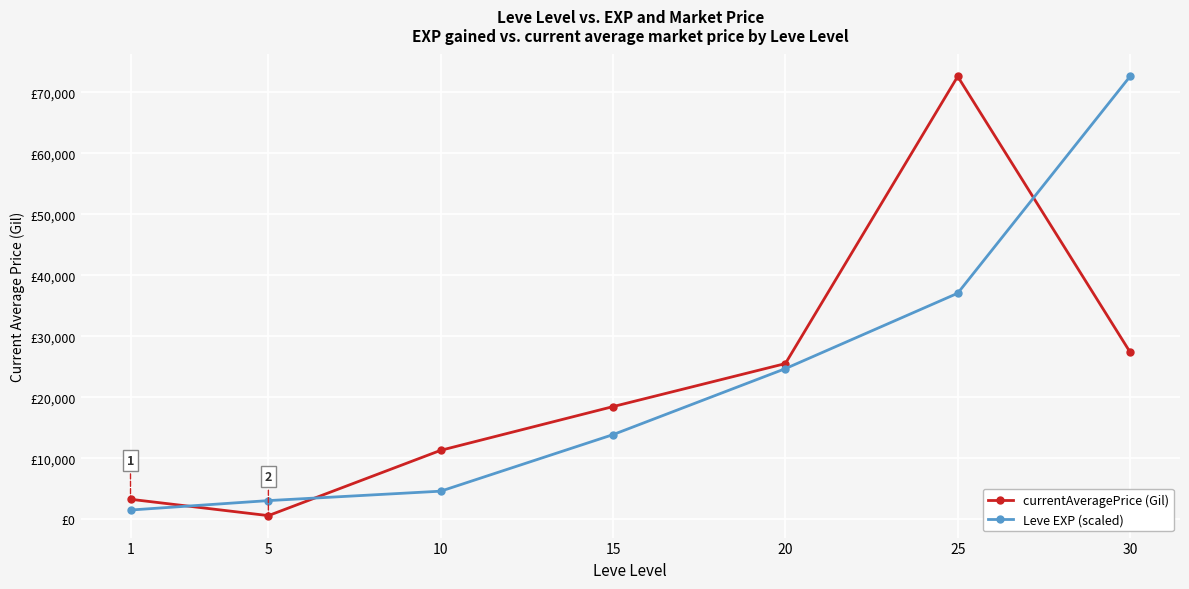

Rank the categories by Leve EXP (scaled) value from highest to lowest.

30, 25, 20, 15, 10, 5, 1